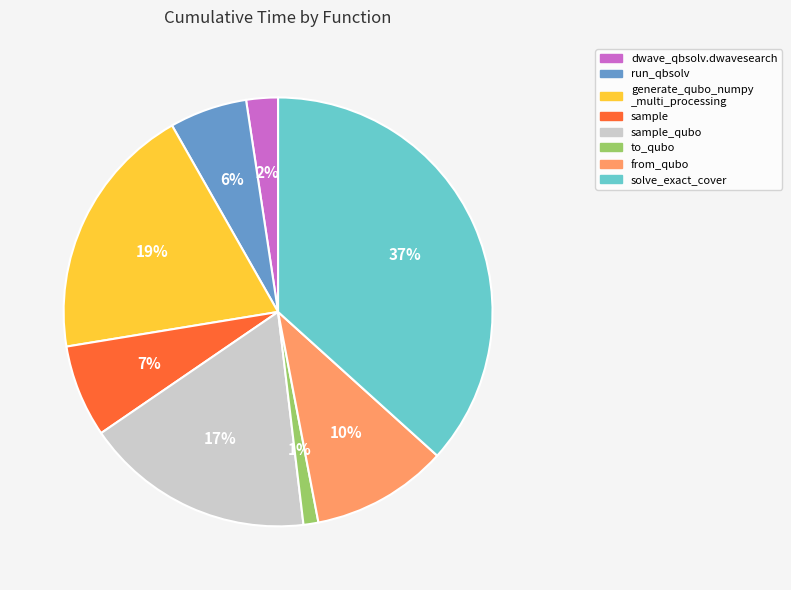

To the nearest percent, what is the difference between the largest and smallest slice percentages?

36%